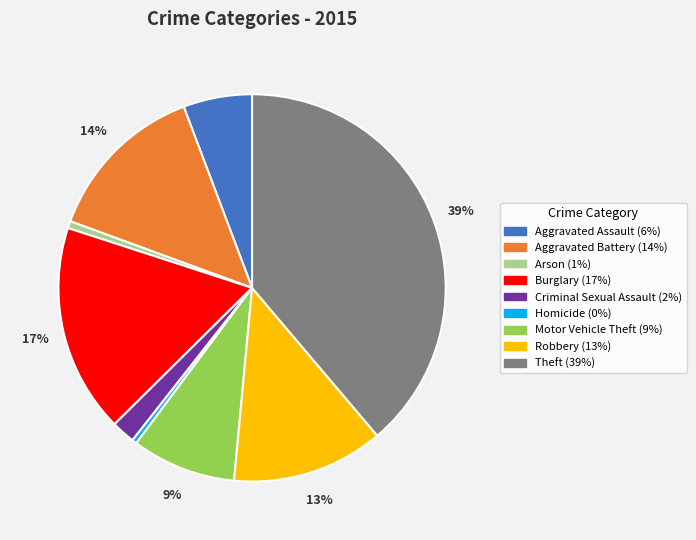

True or false: Aggravated Battery accounts for 14% of the total.

True